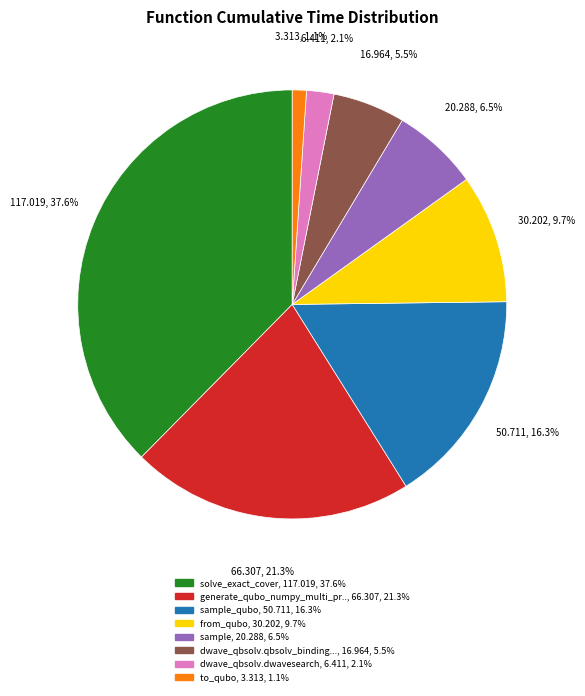

Does any single category account for the majority?

No